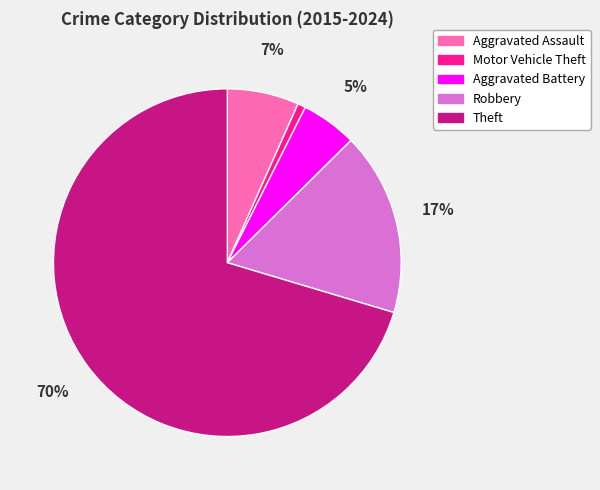

Do Motor Vehicle Theft and Robbery together represent more than half of the pie?

No